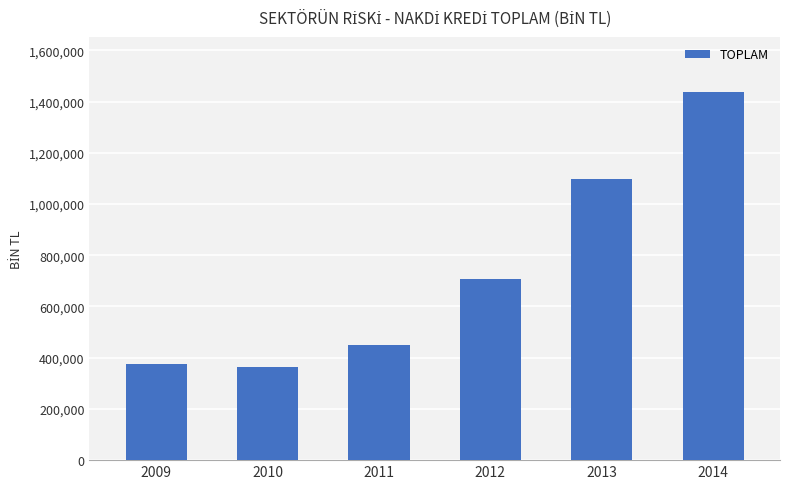

How many data points are less than 705707?

3